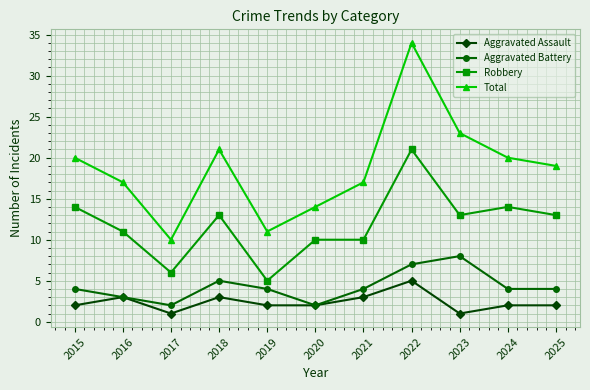

How many series are shown in this chart?

4